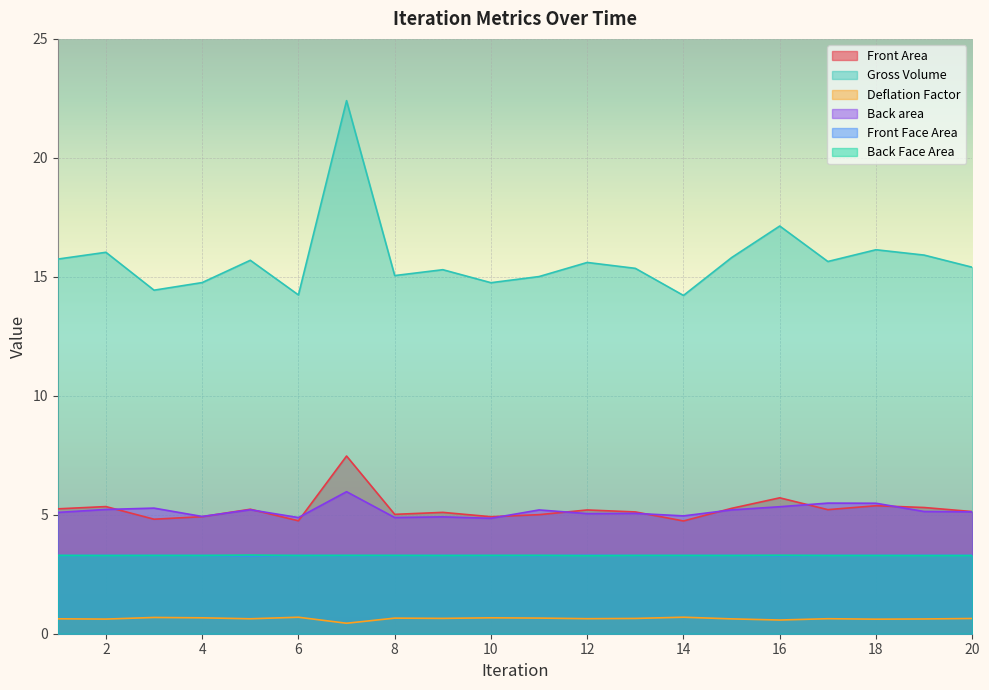

What is the average value of the Front Area series?

5.2